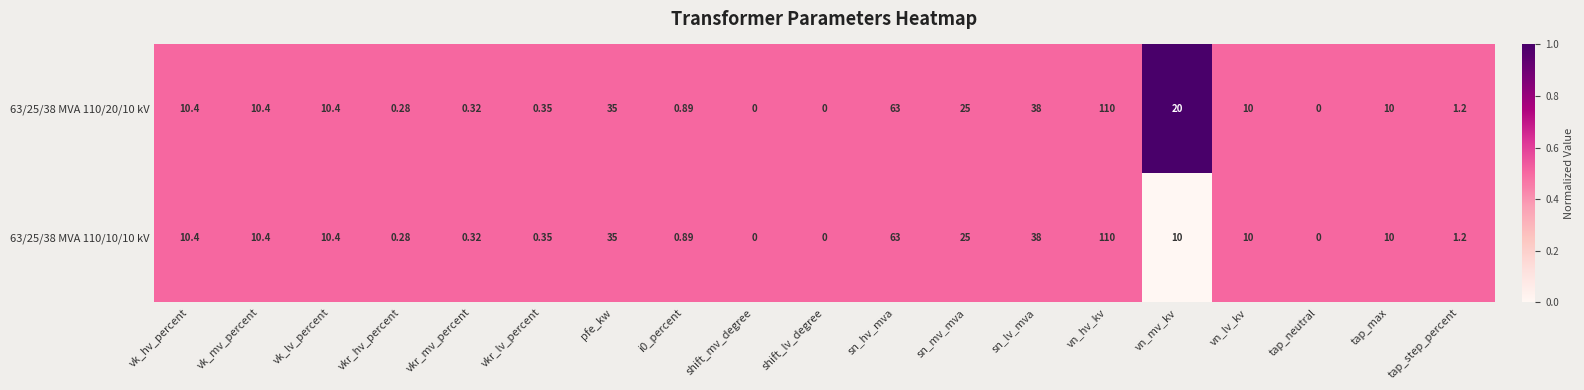

How many categories are shown in the chart?

19